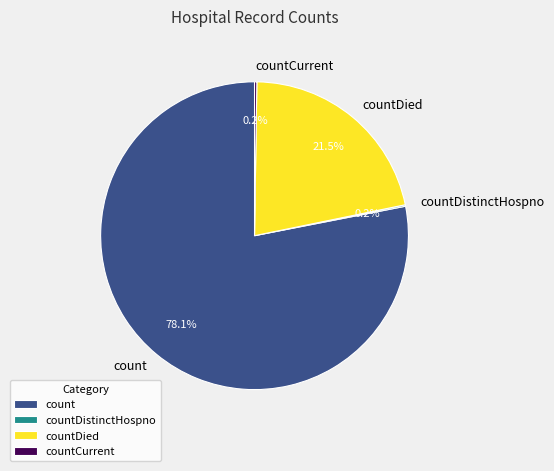

Which category accounts for the majority?

count